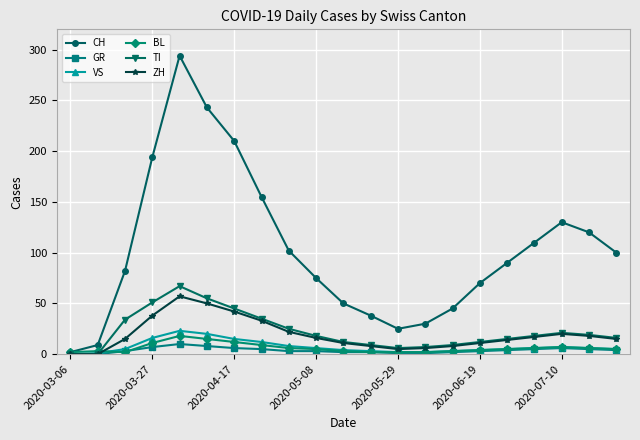

How many distinct data groups are displayed?

6